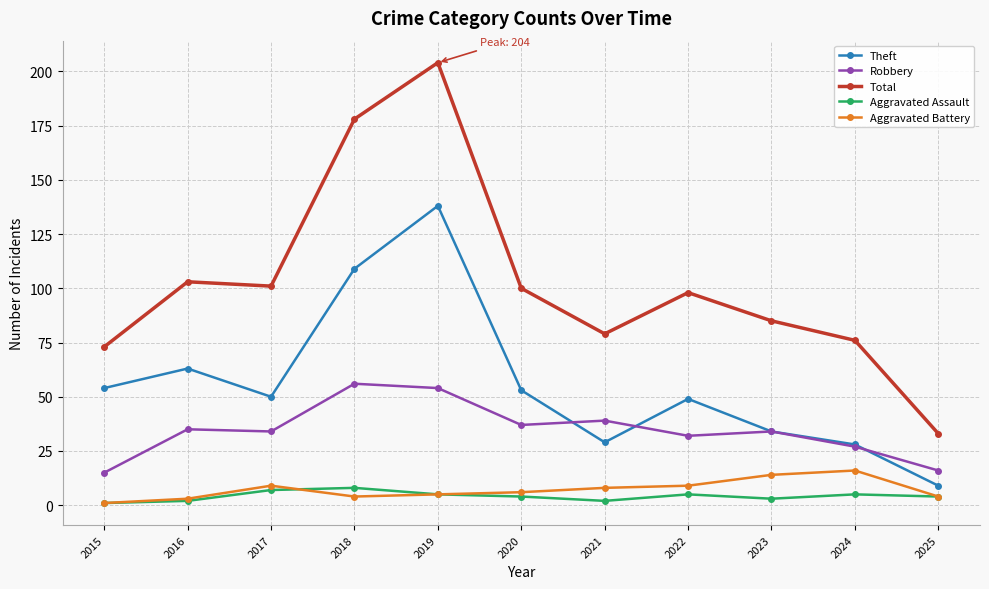

At which category is the sum across all series the highest?

2019